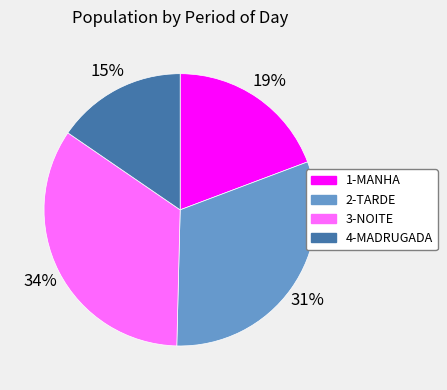

To the nearest percent, what portion does 2-TARDE represent?

31%